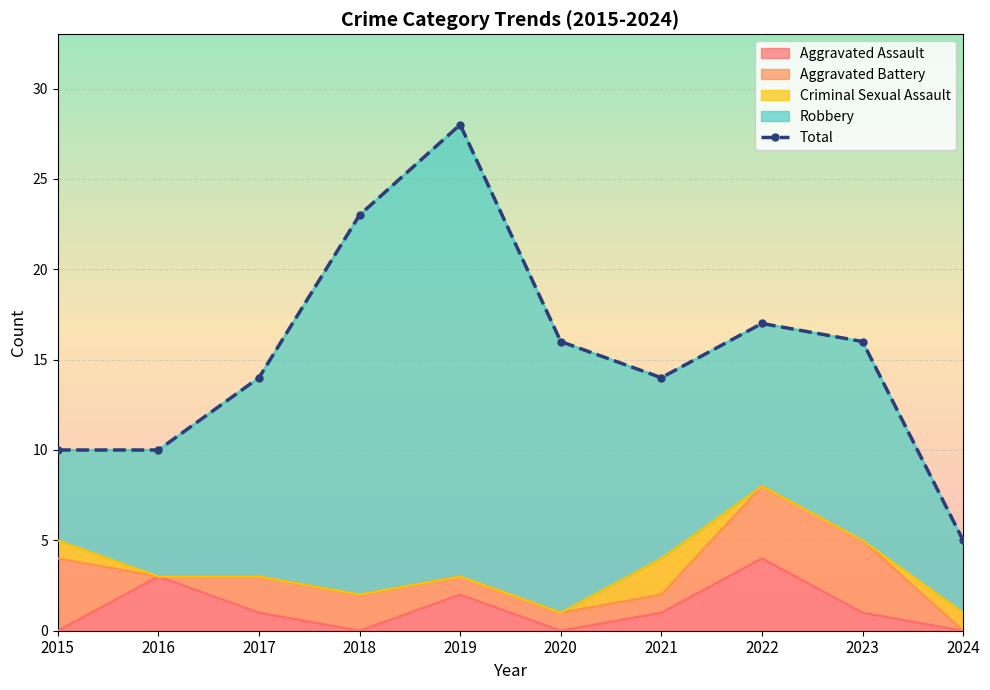

Rank the categories by value from lowest to highest.

2024, 2015, 2016, 2017, 2021, 2020, 2023, 2022, 2018, 2019